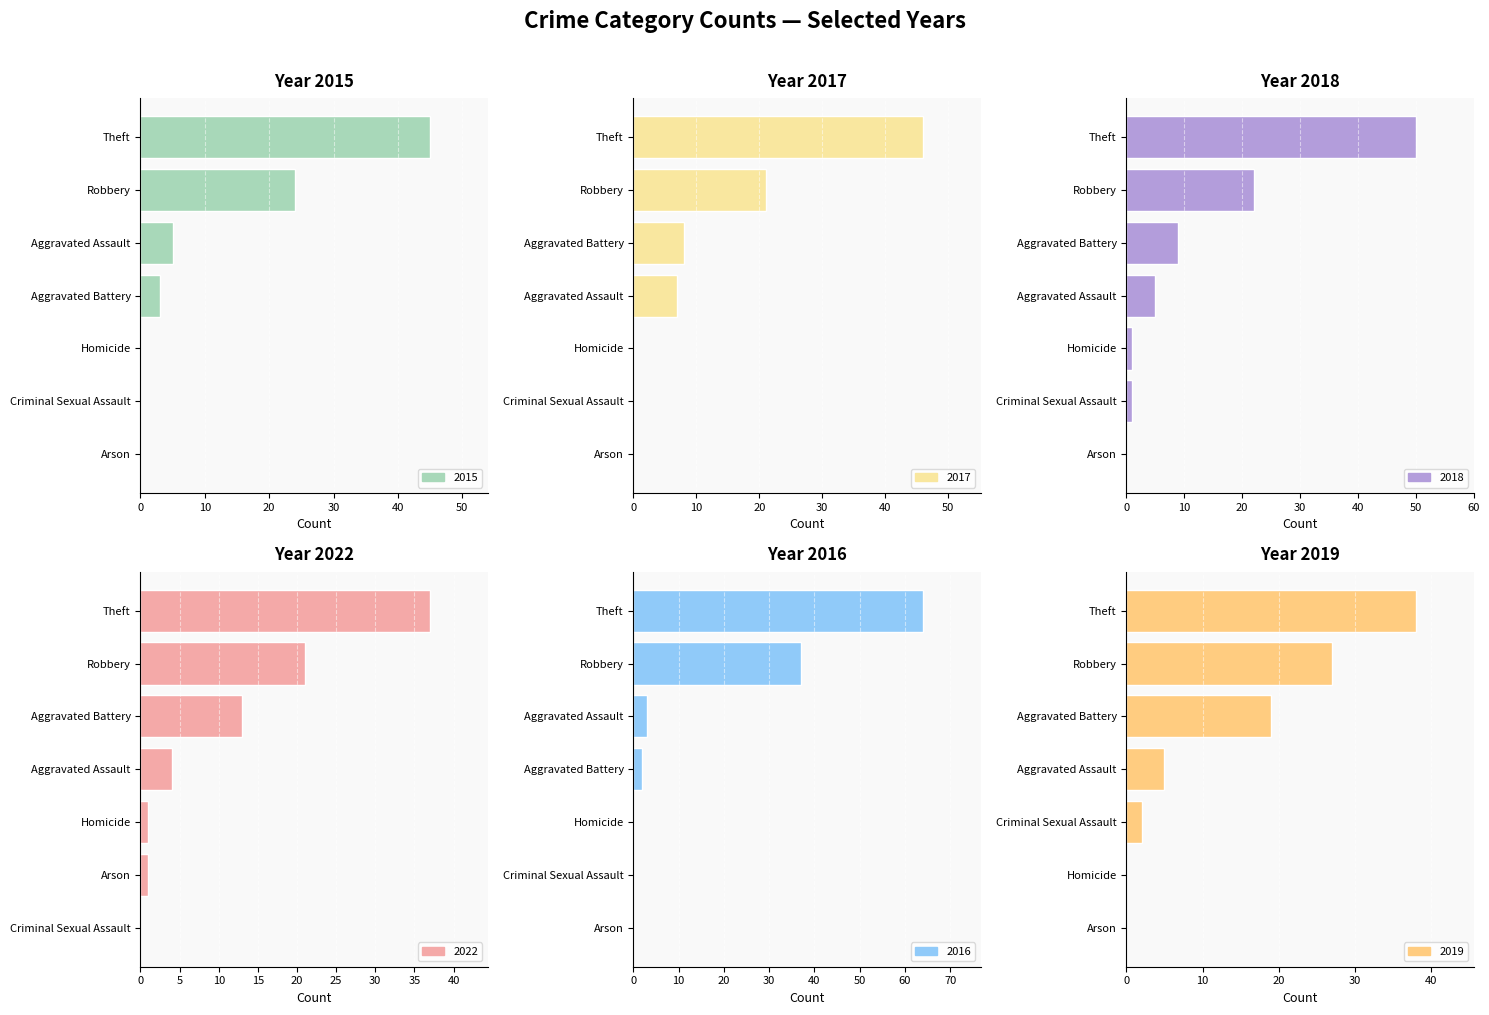

Reading left to right, what are all the values shown in this chart?

2015: 0=5	1=3	2=0	3=0	4=0	5=24	6=45
2017: 0=7	1=8	2=0	3=0	4=0	5=21	6=46
2018: 0=5	1=9	2=0	3=1	4=1	5=22	6=50
2022: 0=4	1=13	2=1	3=0	4=1	5=21	6=37
2016: 0=3	1=2	2=0	3=0	4=0	5=37	6=64
2019: 0=5	1=19	2=0	3=2	4=0	5=27	6=38